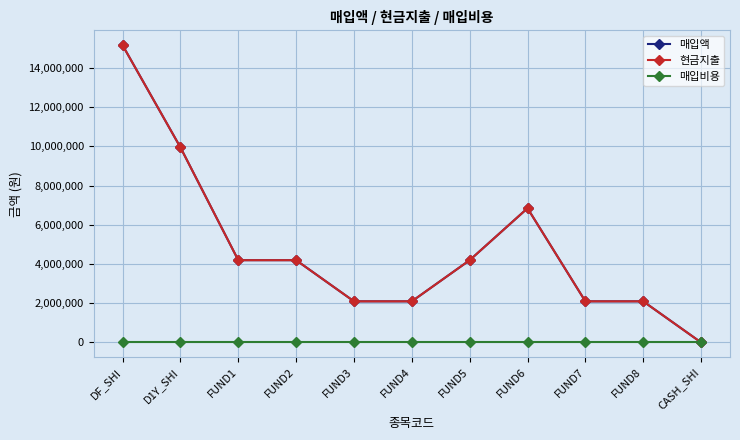

Which series has the largest total across all categories?

매입액